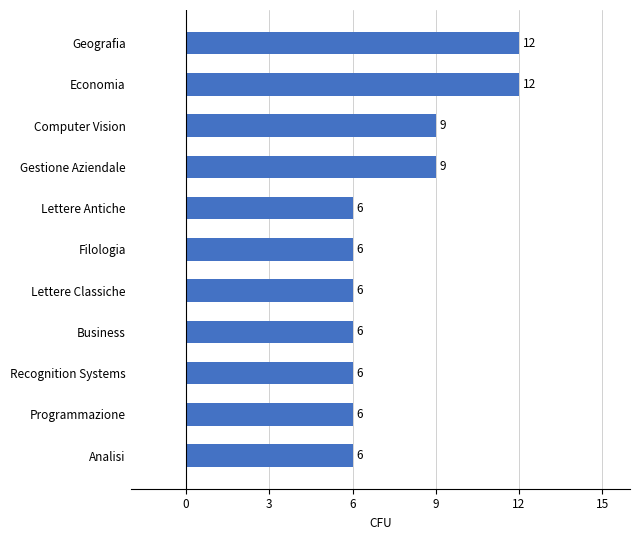

What is the minimum value shown in the chart?

6